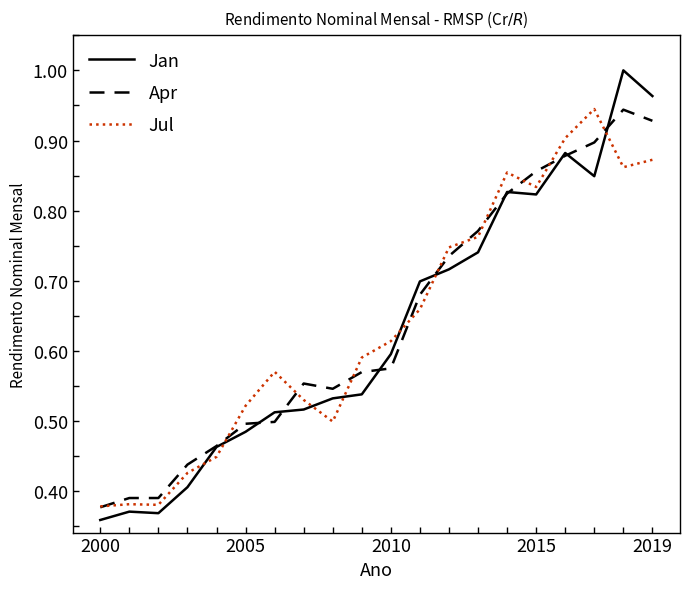

Does the chart display data point markers on the line(s)?

No